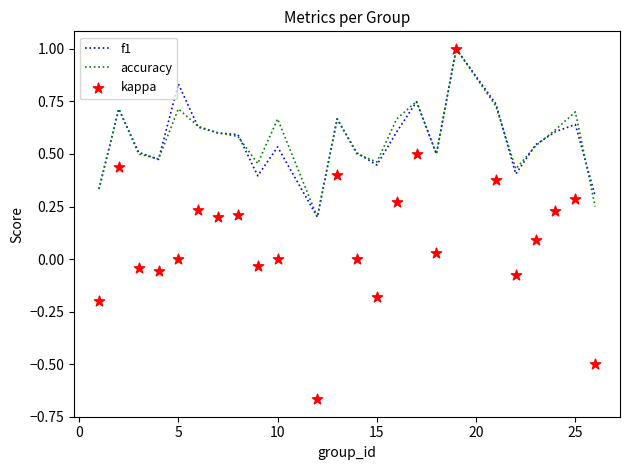

What are all the series names shown in the legend?

f1, accuracy, kappa